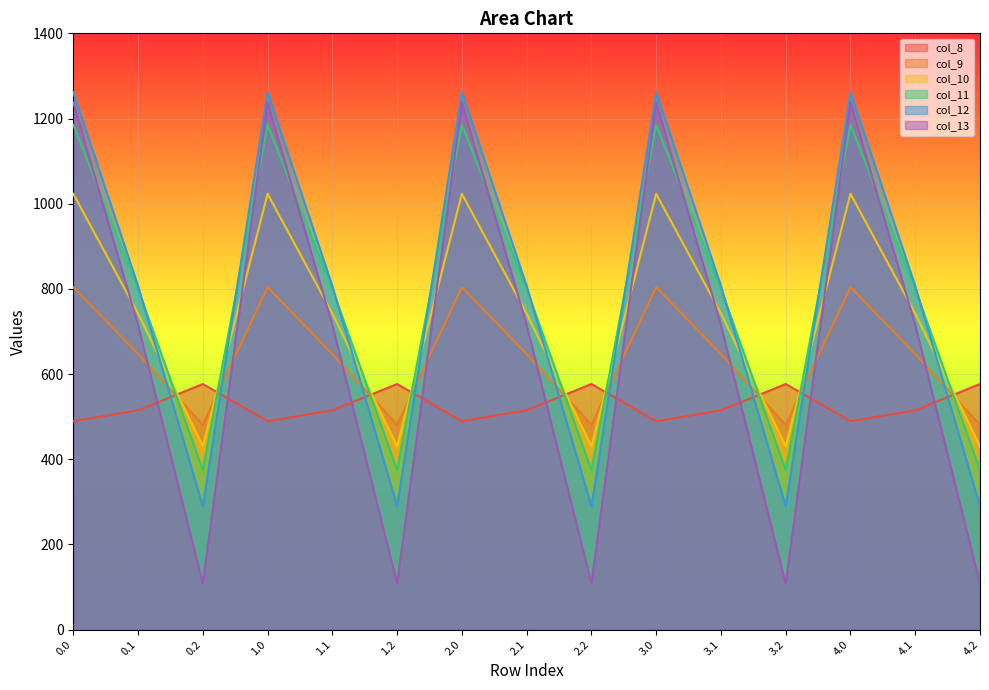

Reading left to right, what are all the values shown in this chart?

col_8: 489.3	514.8	576.6	489.3	514.8	576.6	489.3	514.8	576.6	489.3	514.8	576.6	489.3	514.8	576.6
col_9: 804.0	646.9	480.7	804.0	646.9	480.7	804.0	646.9	480.7	804.0	646.9	480.7	804.0	646.9	480.7
col_10: 1023.2	742.1	430.5	1023.2	742.1	430.5	1023.2	742.1	430.5	1023.2	742.1	430.5	1023.2	742.1	430.5
col_11: 1185.2	800.2	374.4	1185.2	800.2	374.4	1185.2	800.2	374.4	1185.2	800.2	374.4	1185.2	800.2	374.4
col_12: 1261.6	806.9	289.5	1261.6	806.9	289.5	1261.6	806.9	289.5	1261.6	806.9	289.5	1261.6	806.9	289.5
col_13: 1237.4	715.3	107.8	1237.4	715.3	107.8	1237.4	715.3	107.8	1237.4	715.3	107.8	1237.4	715.3	107.8